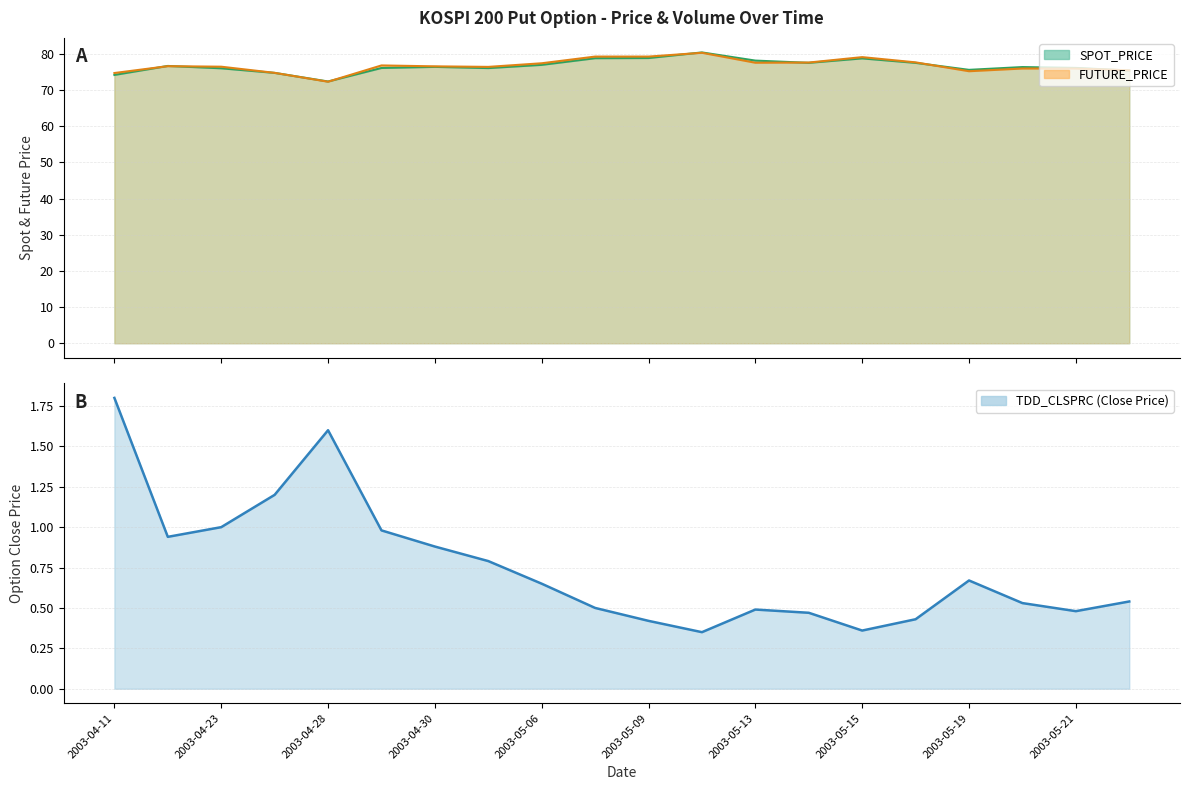

What position from the right is 2003-05-06?

12